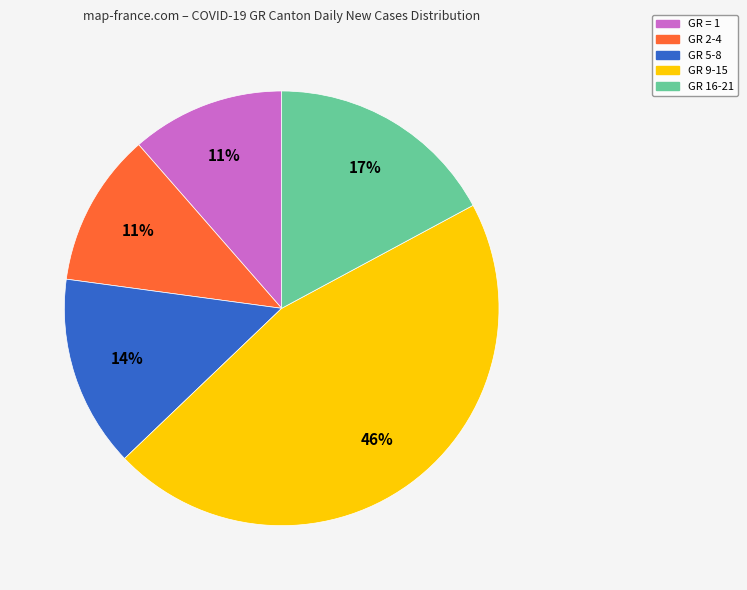

Is there a majority slice in this chart?

No